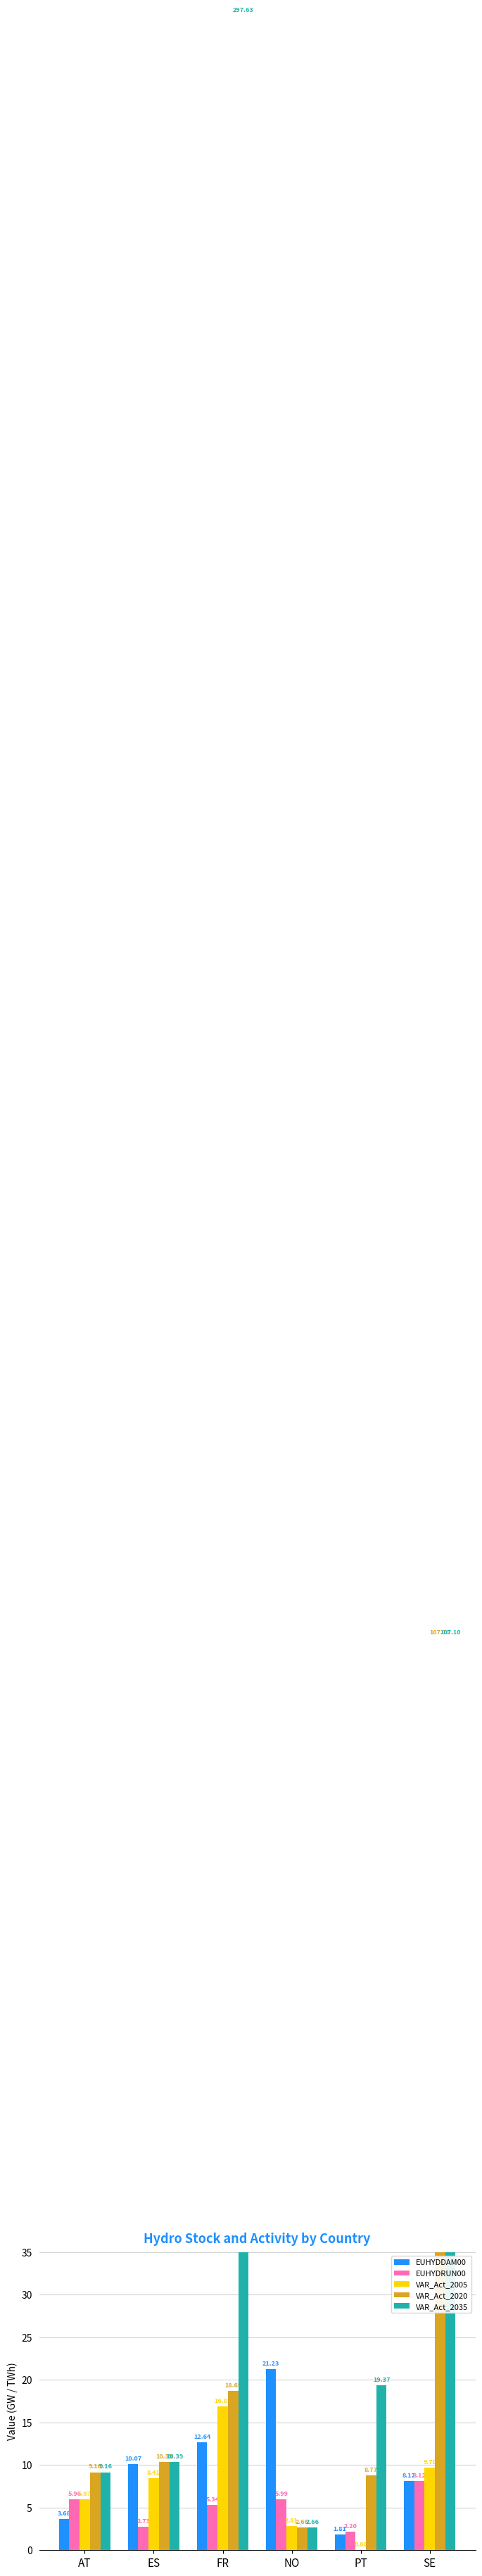

What is the lowest value of the EUHYDRUN00 series?

2.2